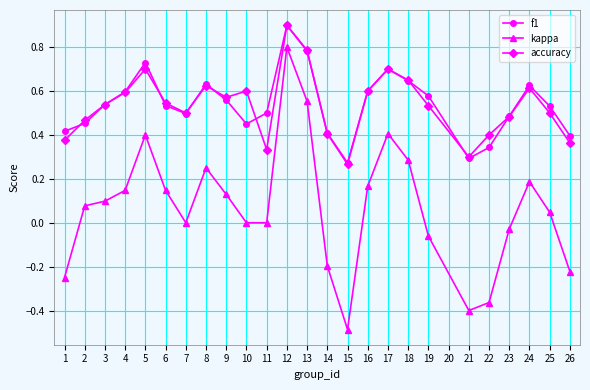

Which series has the widest spread of values?

kappa